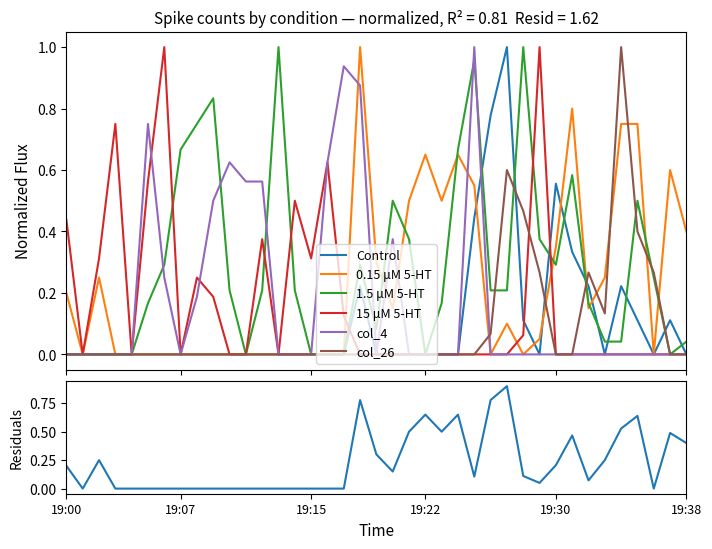

Rank the categories by Control value from highest to lowest.

19:27, 19:26, 19:30, 19:25, 19:31, 19:18, 19:32, 19:34, 19:28, 19:35, 19:37, 19:00, 19:01, 19:02, 19:03, 19:04, 19:05, 19:06, 19:07, 19:08, 19:09, 19:10, 19:11, 19:12, 19:13, 19:14, 19:15, 19:16, 19:17, 19:19, 19:20, 19:21, 19:22, 19:23, 19:24, 19:29, 19:33, 19:36, 19:38